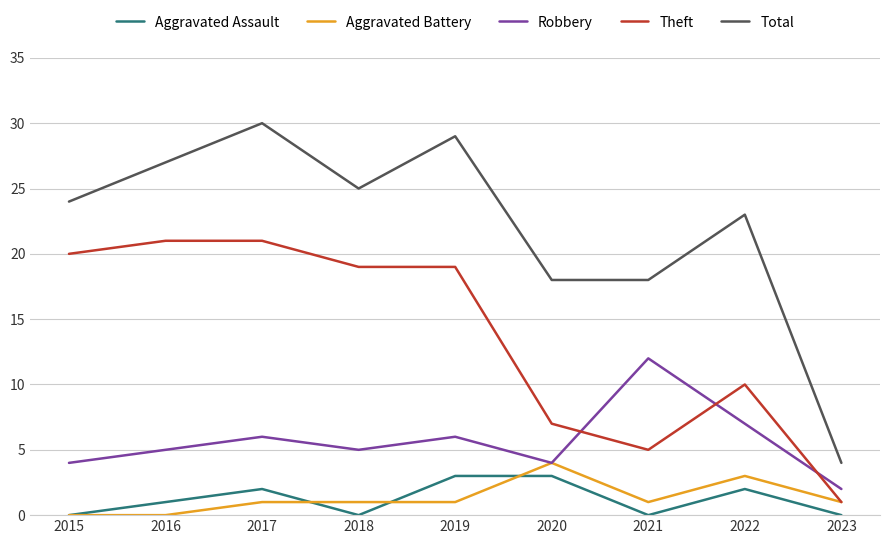

What are all the series names shown in the legend?

Aggravated Assault, Aggravated Battery, Robbery, Theft, Total